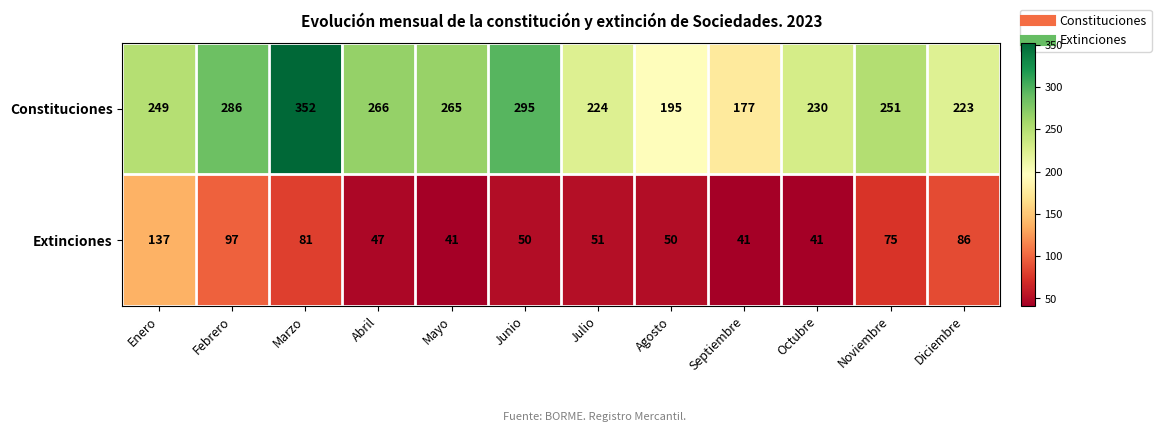

What is the maximum value shown in the chart?

352